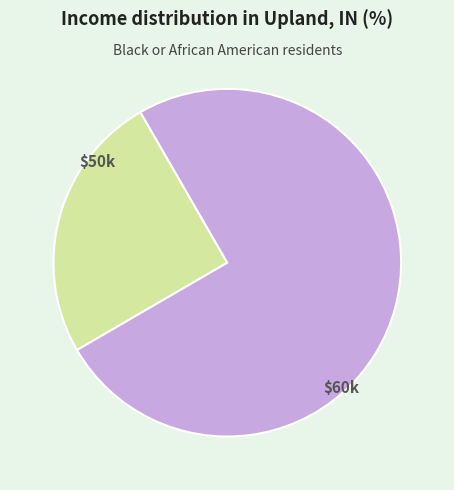

Which category has the biggest portion of the pie?

$60k